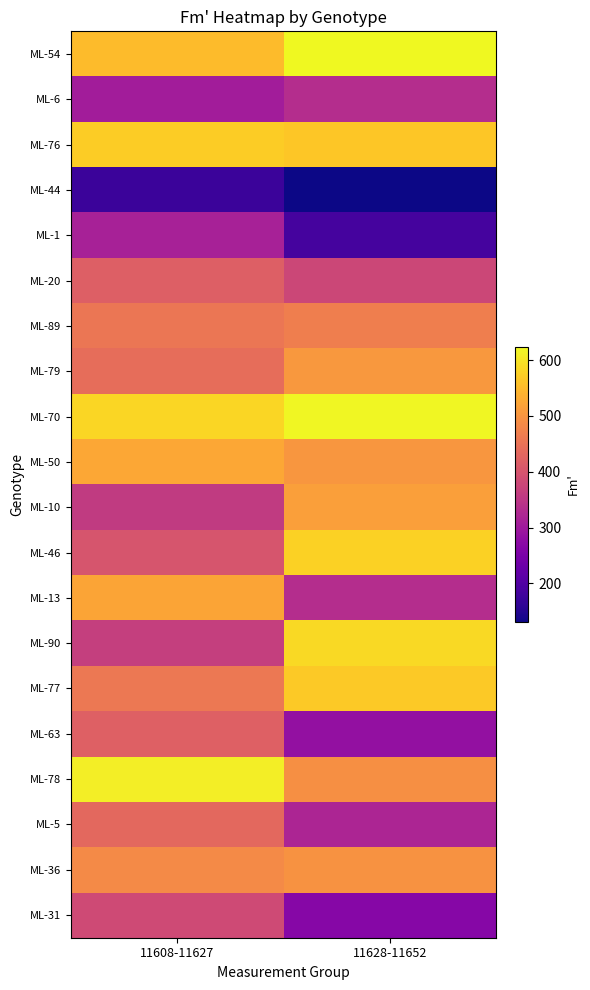

List the series in order of their peak value, lowest first.

ML-44, ML-1, ML-6, ML-31, ML-20, ML-63, ML-5, ML-89, ML-36, ML-79, ML-10, ML-13, ML-50, ML-77, ML-76, ML-46, ML-90, ML-78, ML-70, ML-54